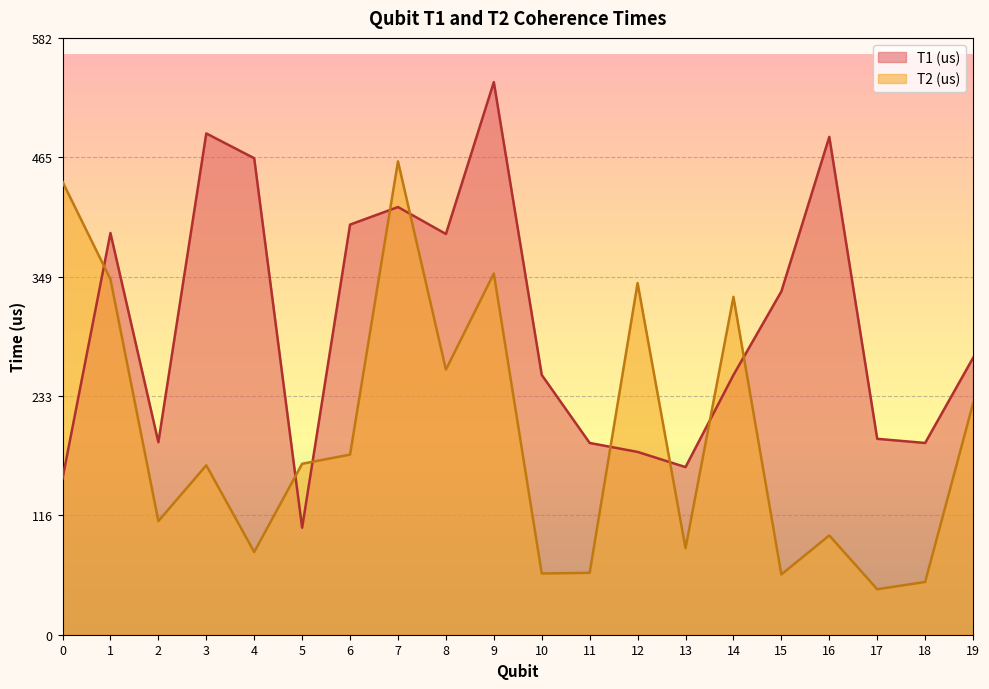

What is the average value of the T1 (us) series?

301.8